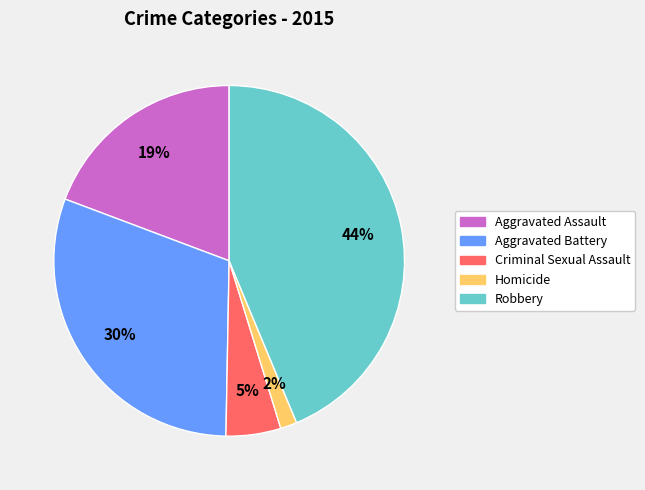

To the nearest percent, what is the combined percentage of Homicide and Criminal Sexual Assault?

7%